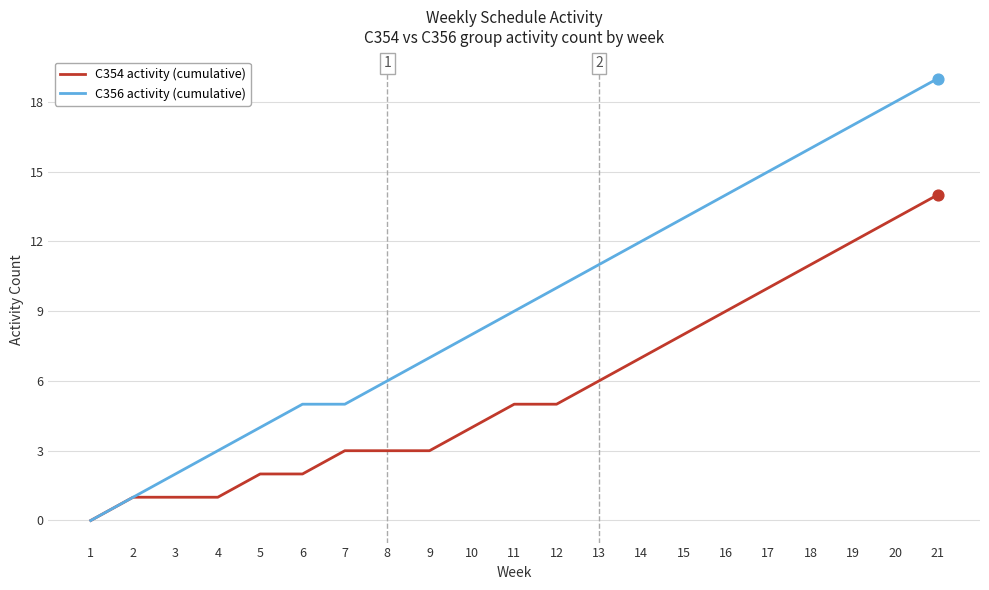

Which series has the largest range (max minus min)?

C356 activity (cumulative)